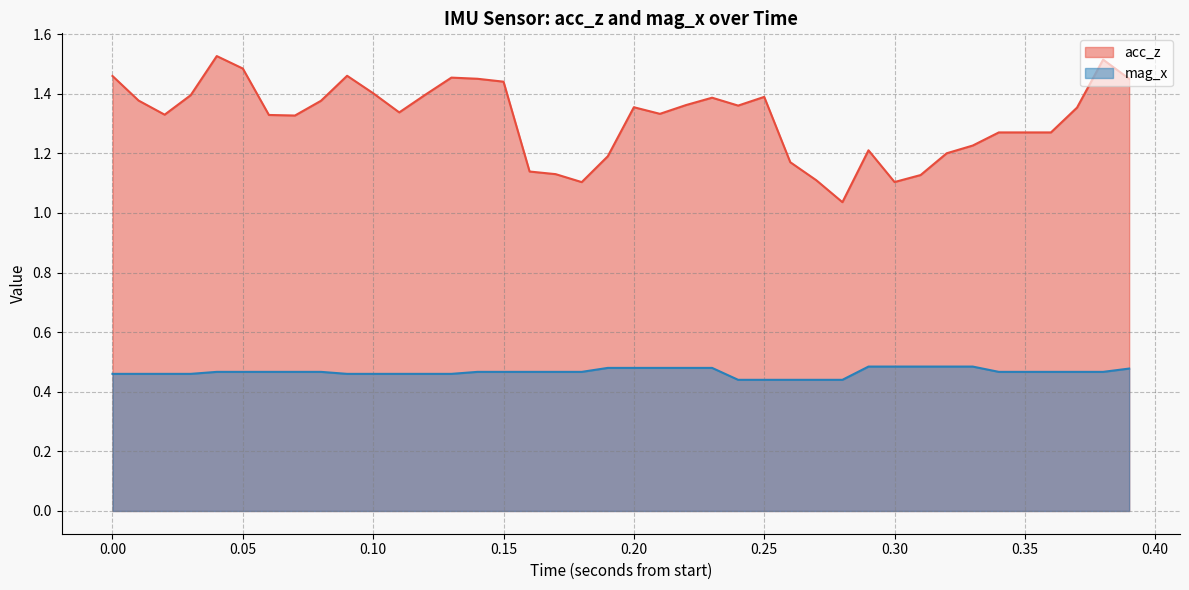

List the series in order of their peak value, highest first.

acc_z, mag_x